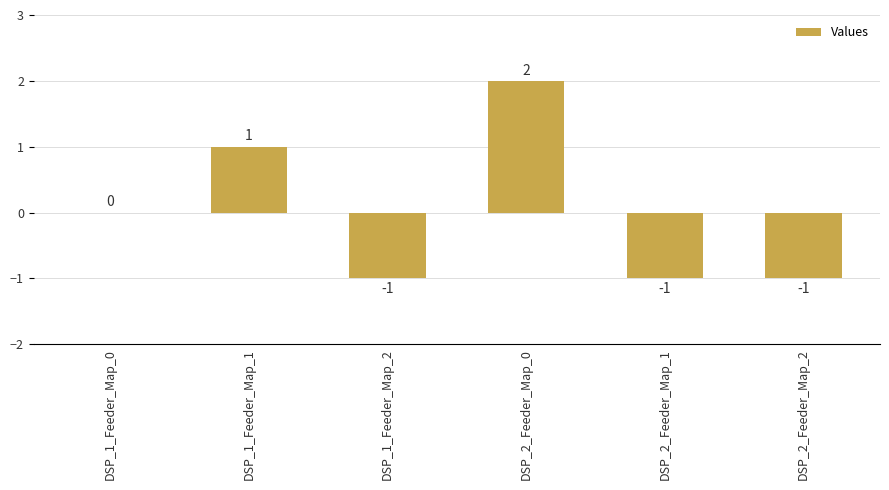

What is the sum of the values at DSP_2_Feeder_Map_1 and DSP_1_Feeder_Map_2?

-2